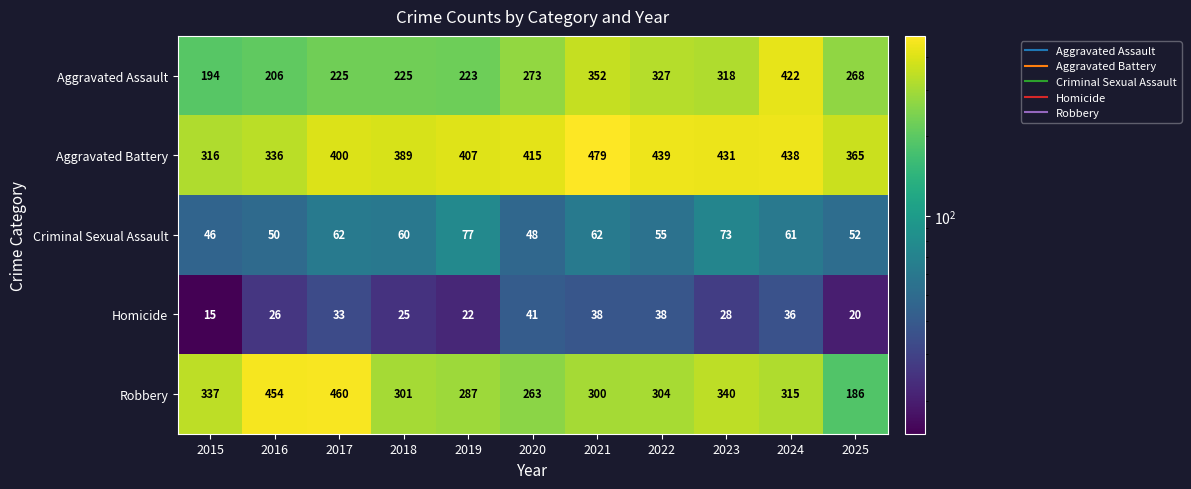

Where does the Aggravated Assault series first go above 268?

2020